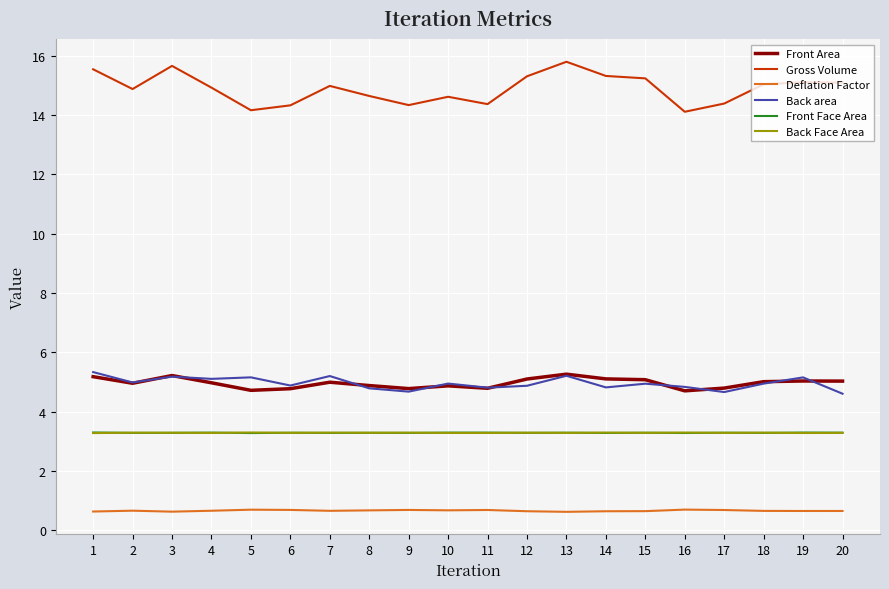

True or false: Front Face Area and Deflation Factor cross at least once.

False